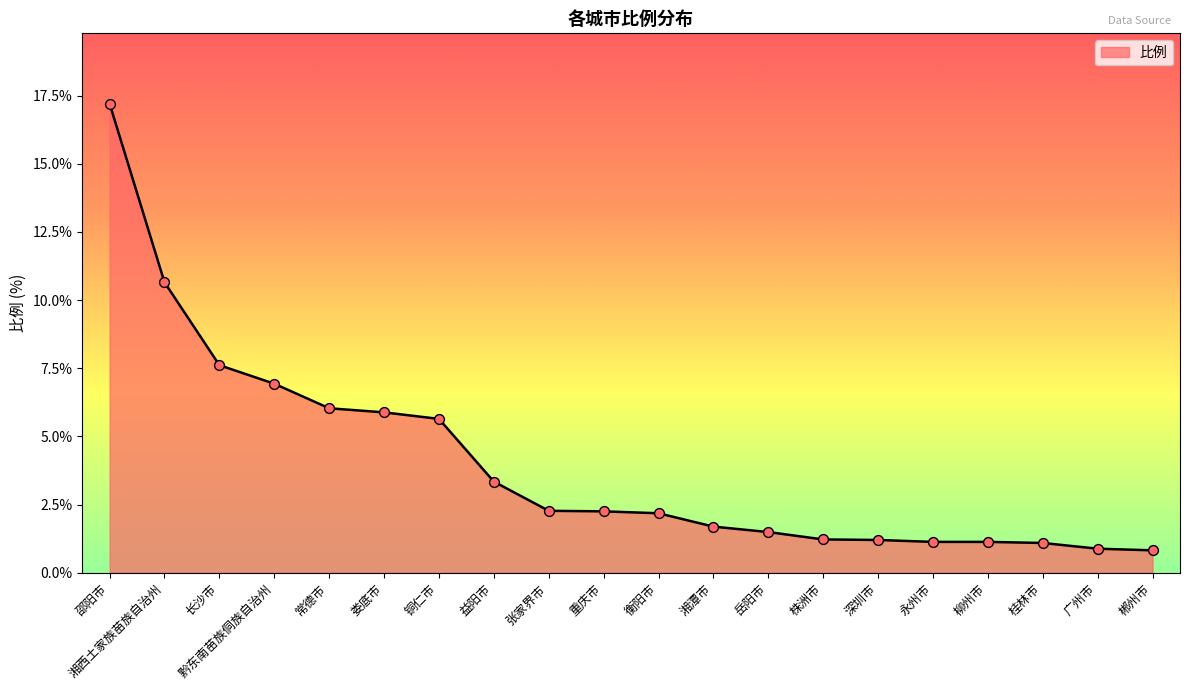

What is the change in value from 邵阳市 to 广州市?

-16.3